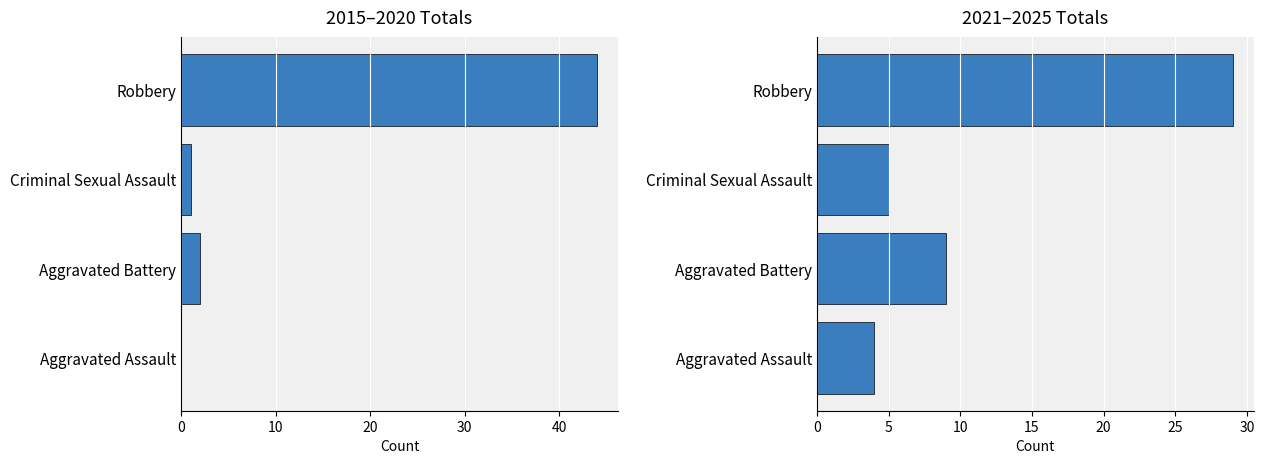

Is the value of 2021–2025 at 0 greater than the value of 2015–2020 at 30?

No